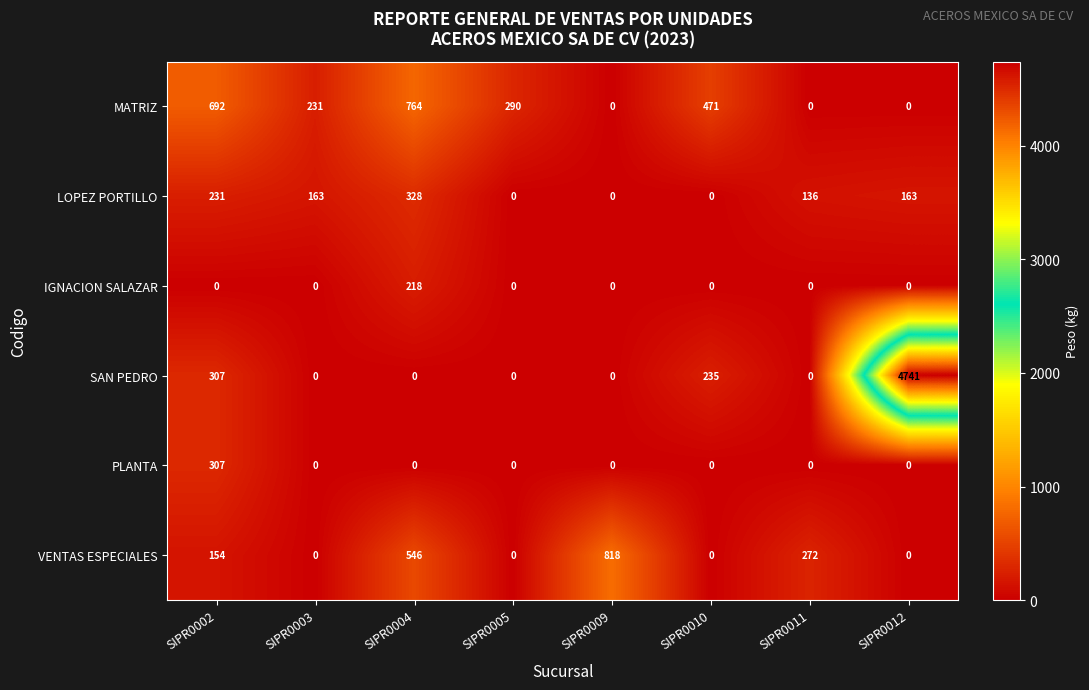

What is the approximate value of VENTAS ESPECIALES at SIPR0004?

546